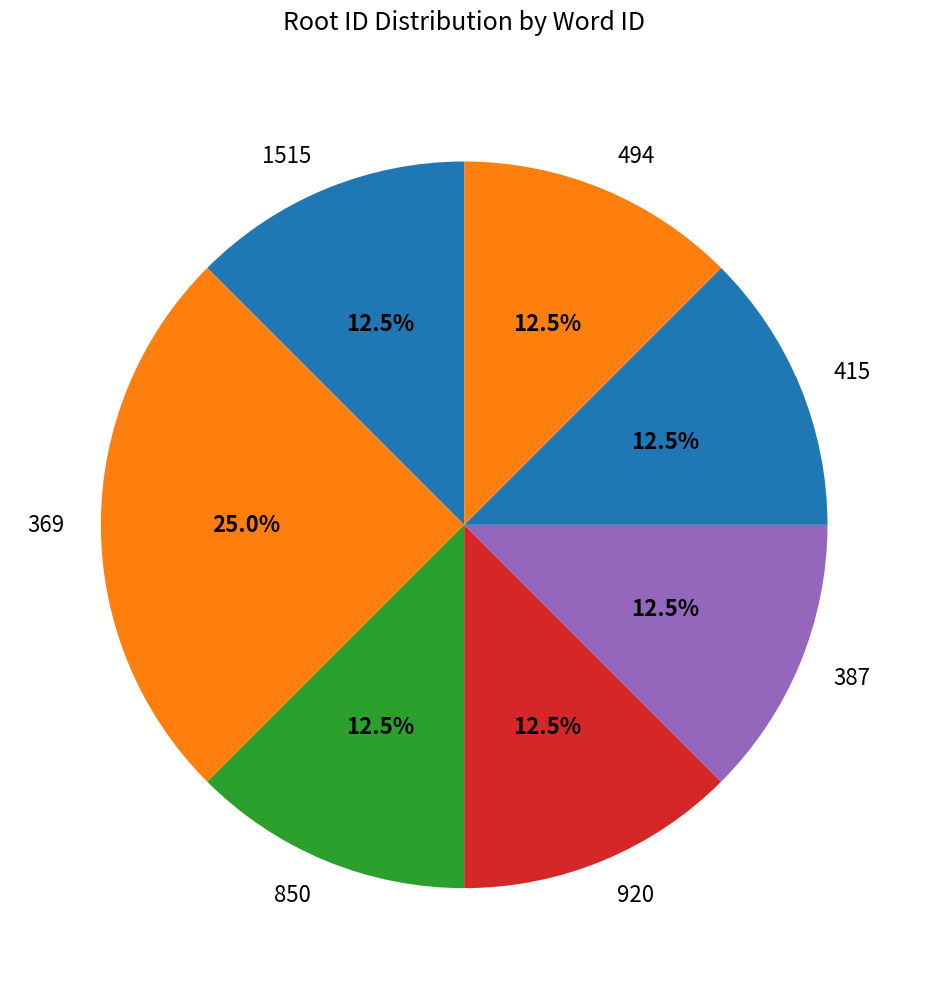

How many slices are in this pie chart?

7